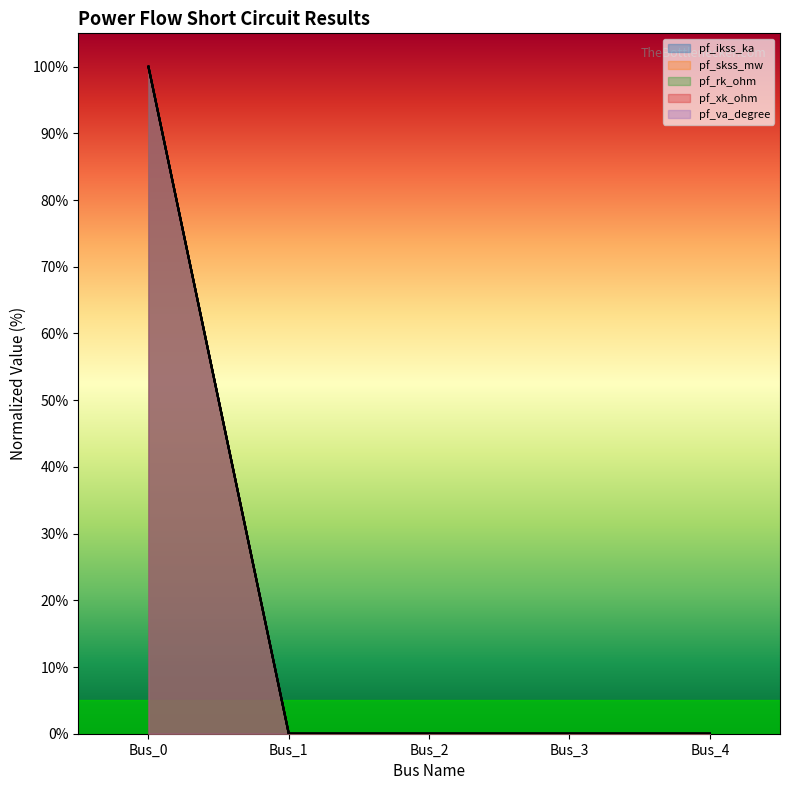

What is the sum of the pf_xk_ohm values at Bus_1 and Bus_0?

100